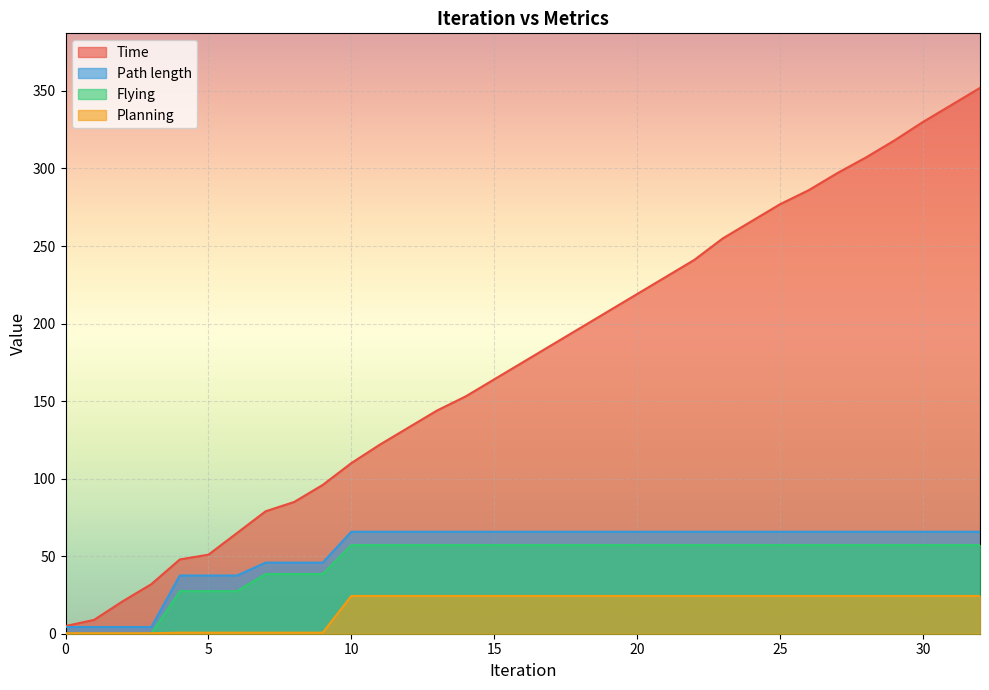

True or false: Flying and Path length cross at least once.

False